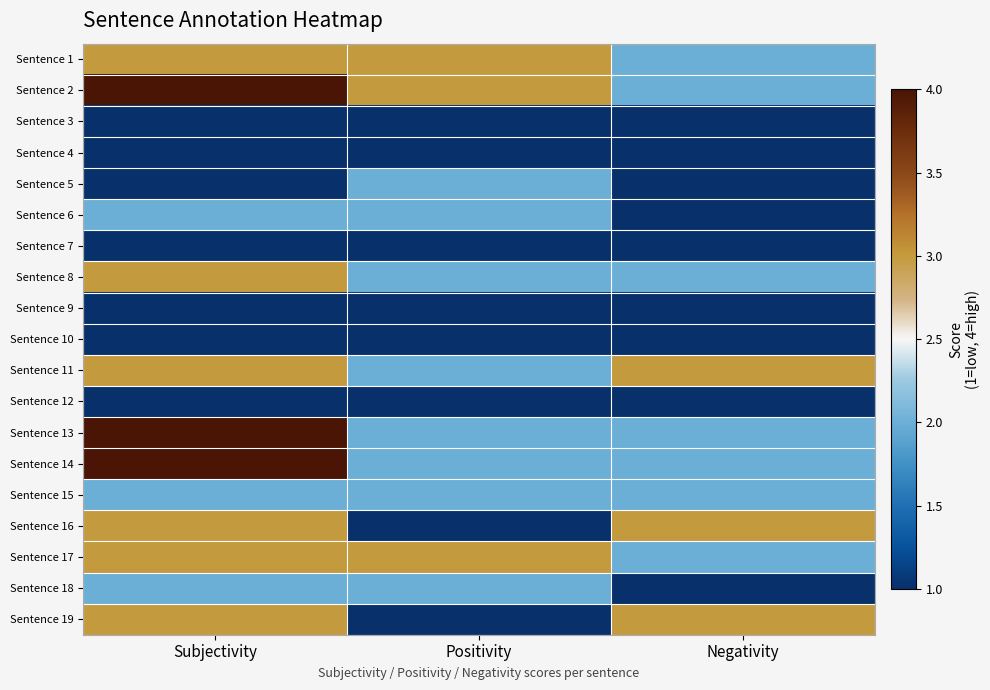

Count the number of categories in the chart.

3